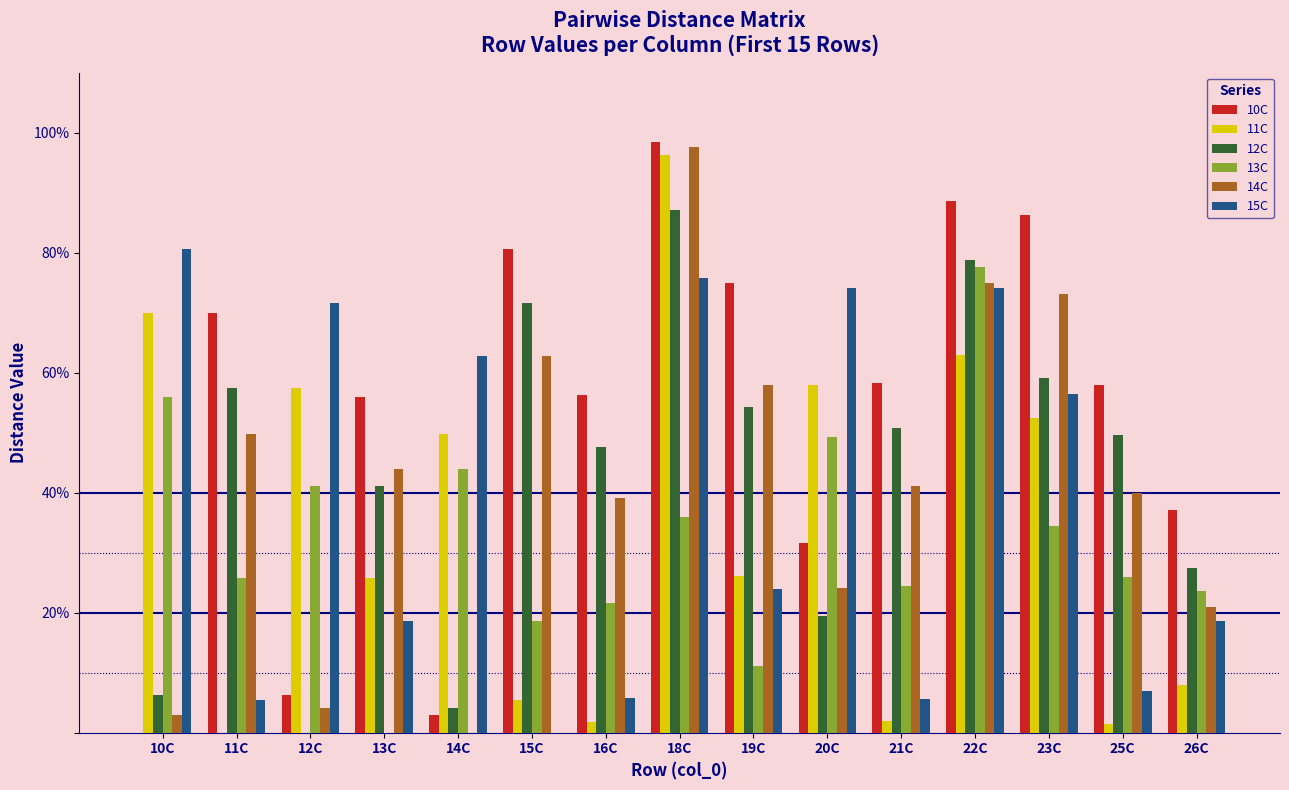

At which label is 10C closest to 0?

10C